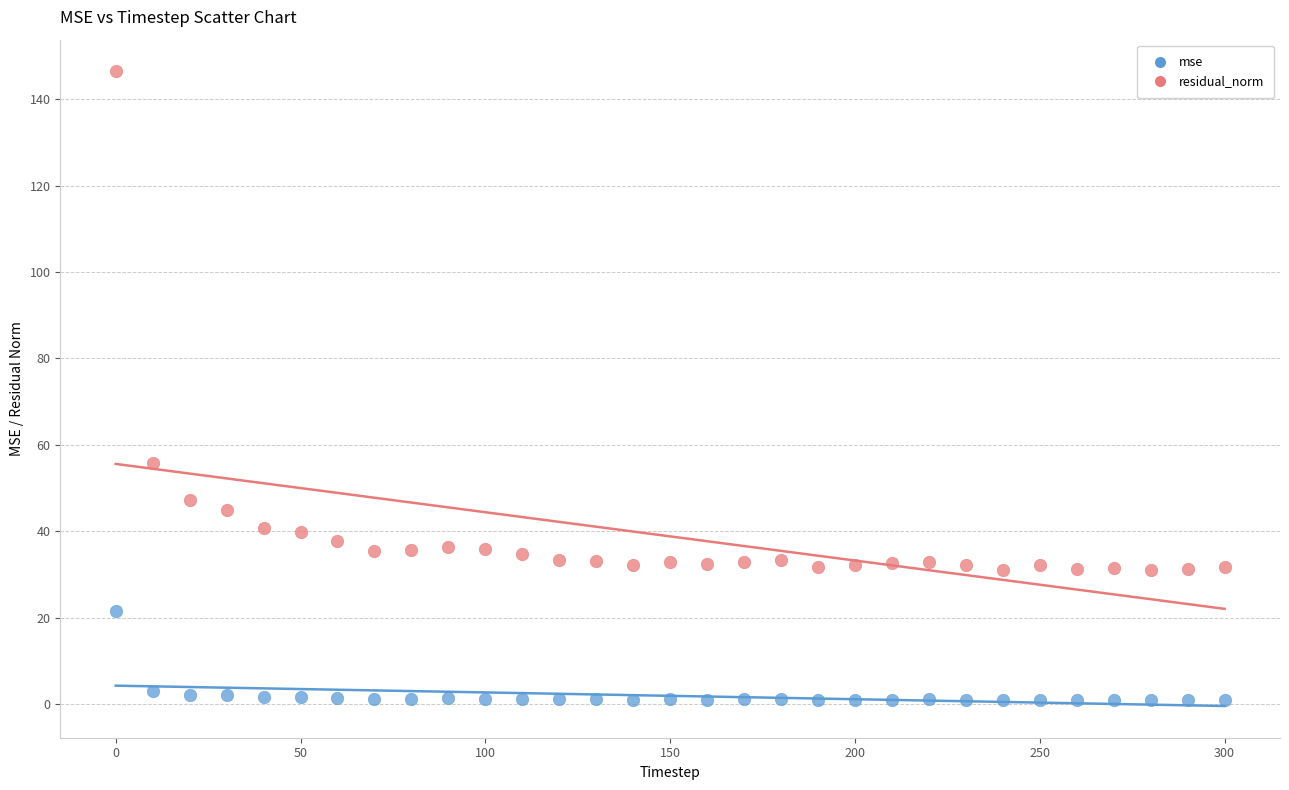

Across all series, what Y value is closest to 73?

55.9